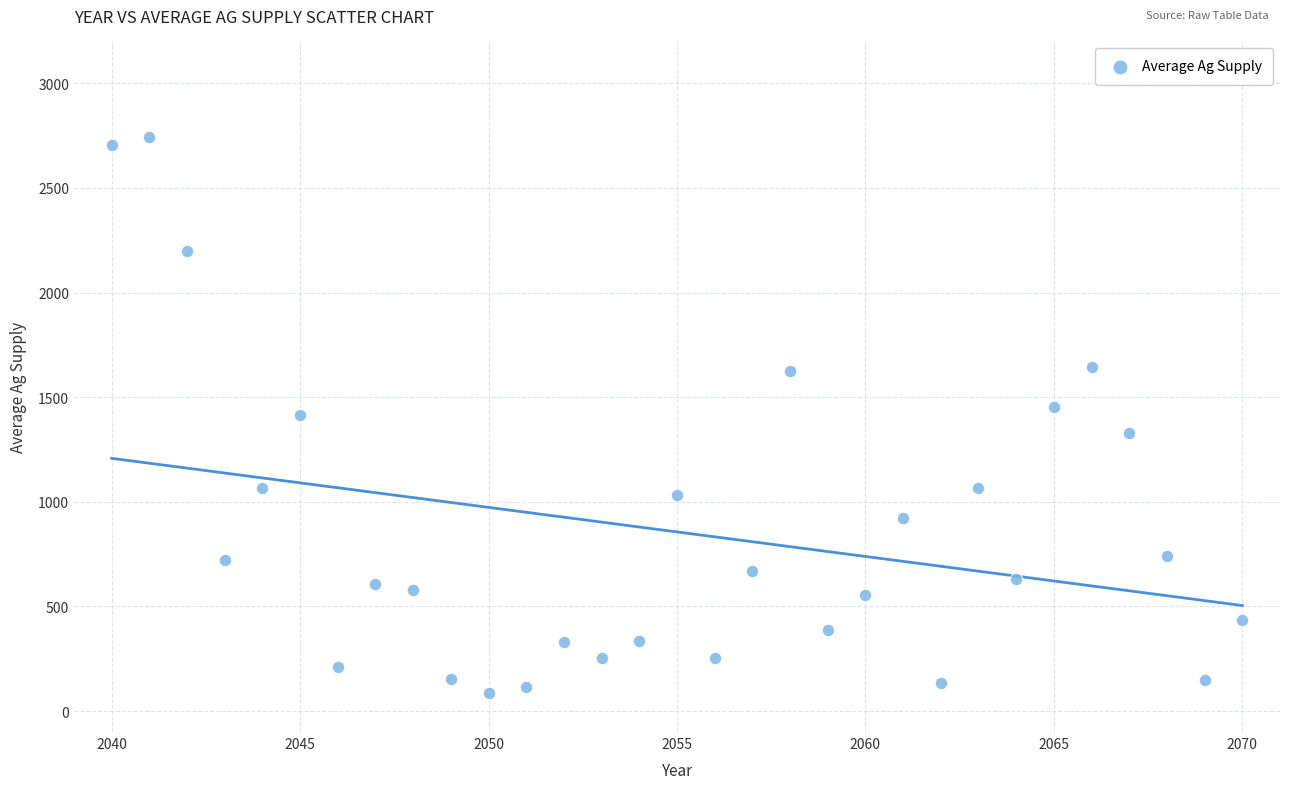

What is the range of Y values (max minus min)?

2653.9